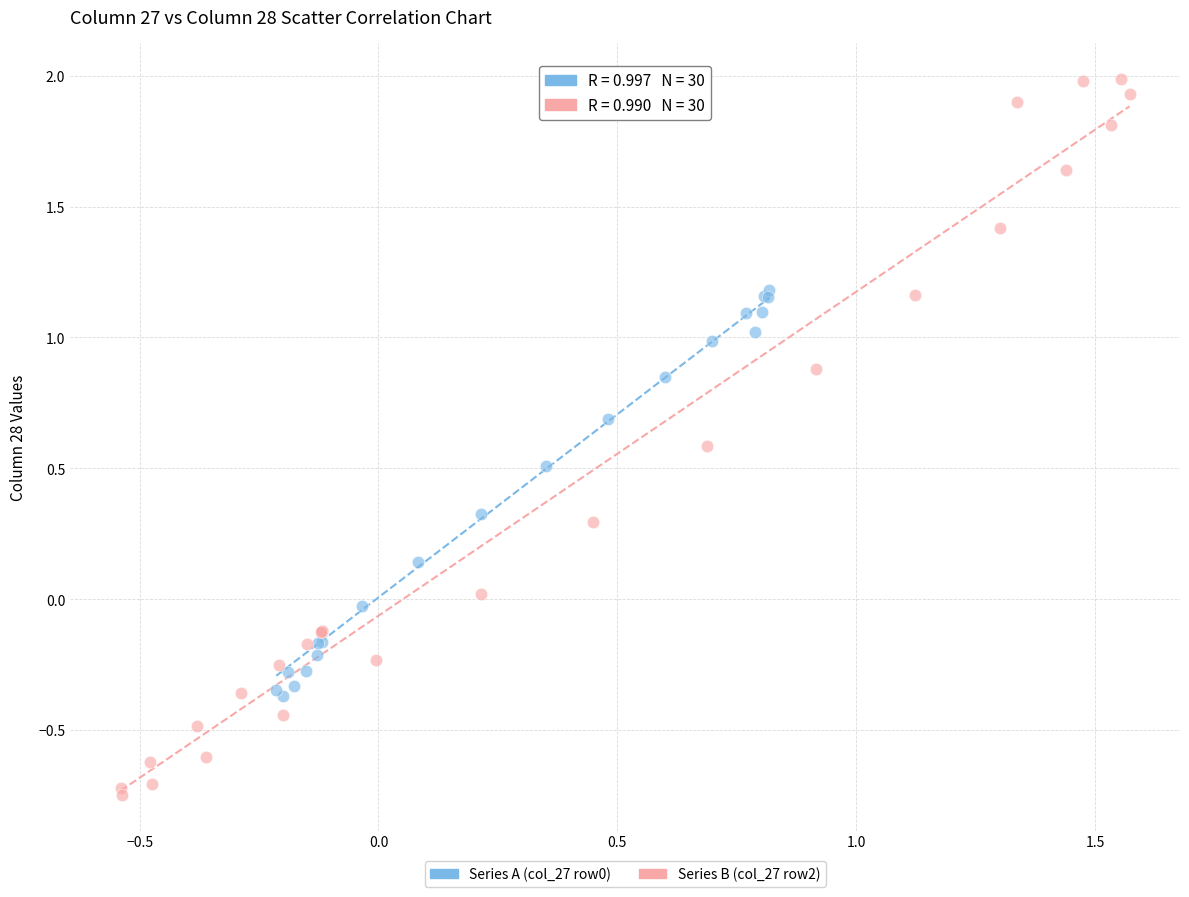

Which series has the widest spread of Y values?

Series B (col_27 row2)